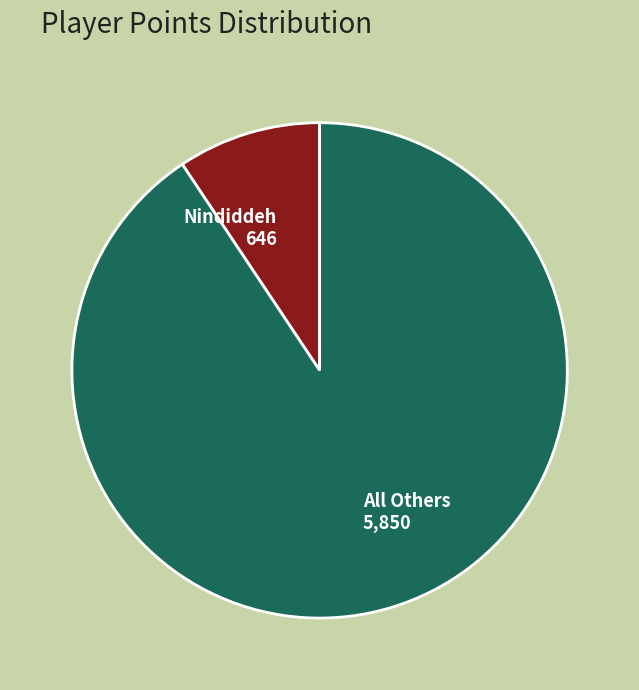

Does All Others 5,850 account for over 50% of the chart?

Yes